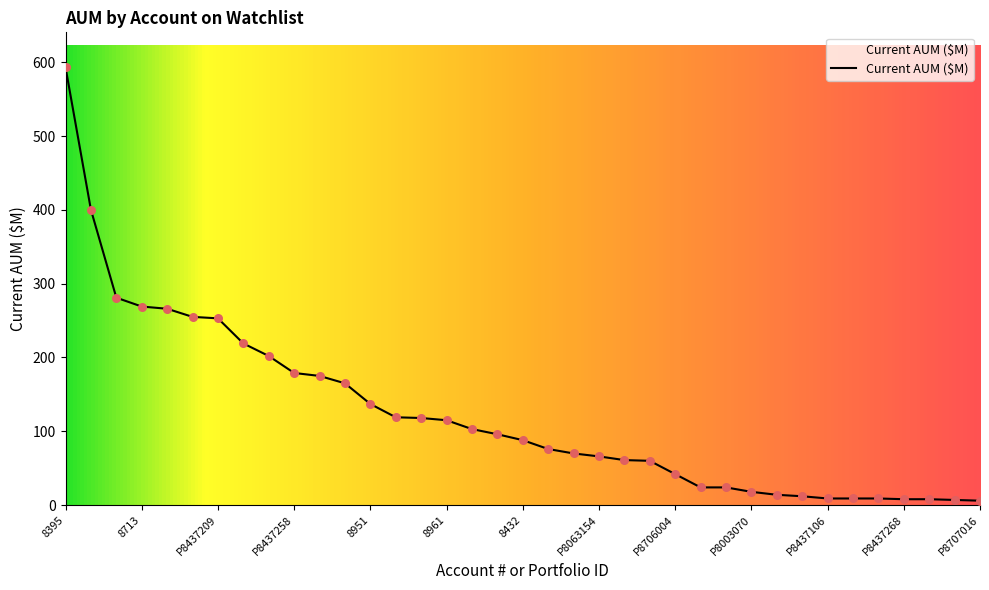

What is the difference between the maximum and minimum values?

587